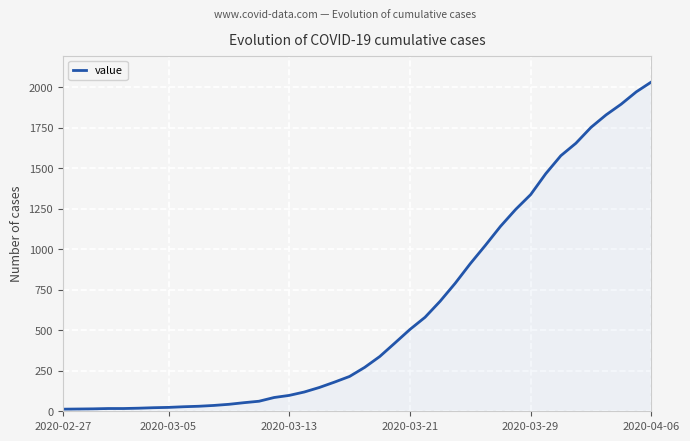

What is the greatest value displayed?

2032